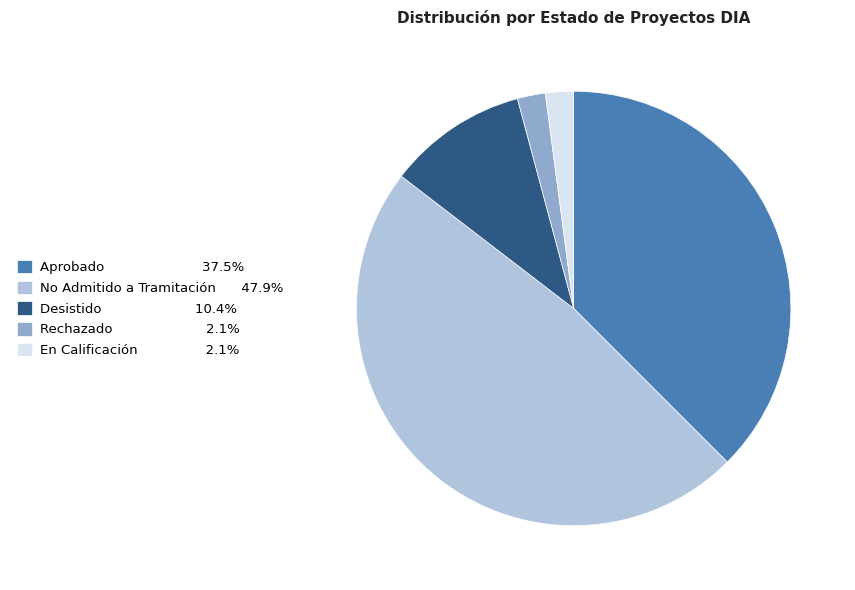

Count the number of slices in the pie.

5